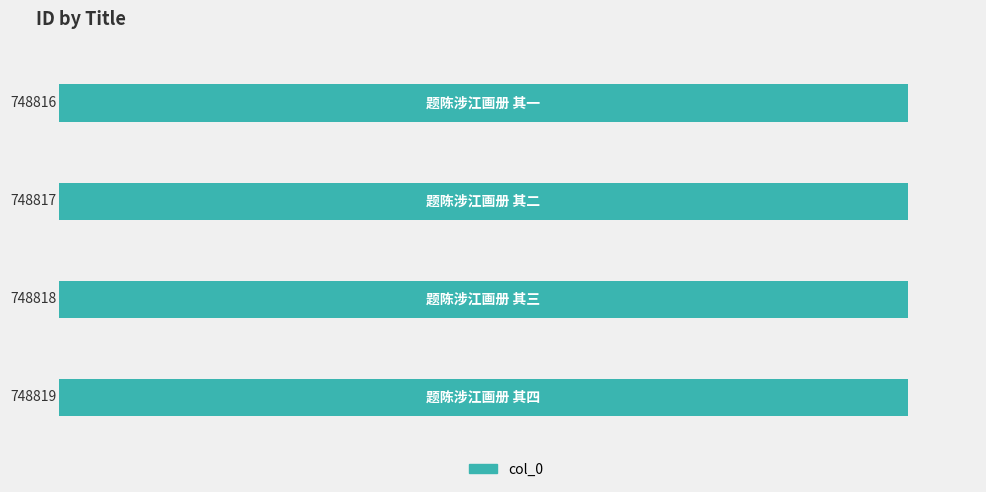

What is the sum of all values?

2995270